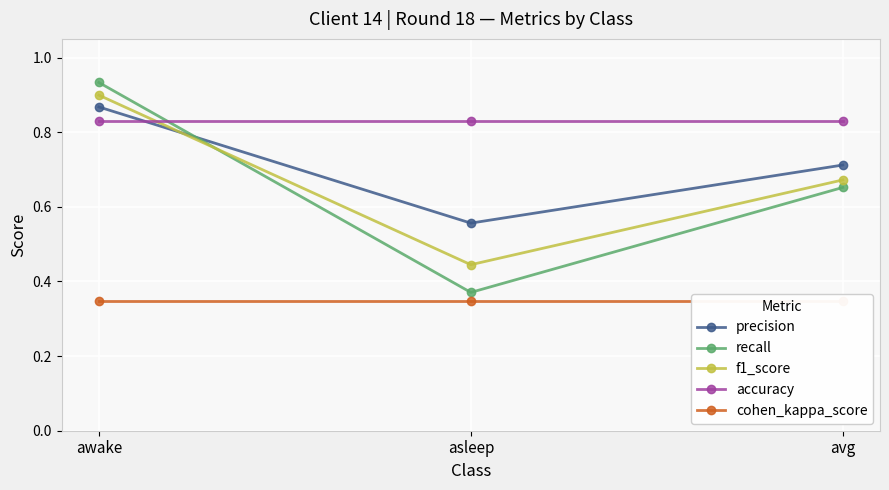

What is the spread (max minus min) of values at awake?

0.6